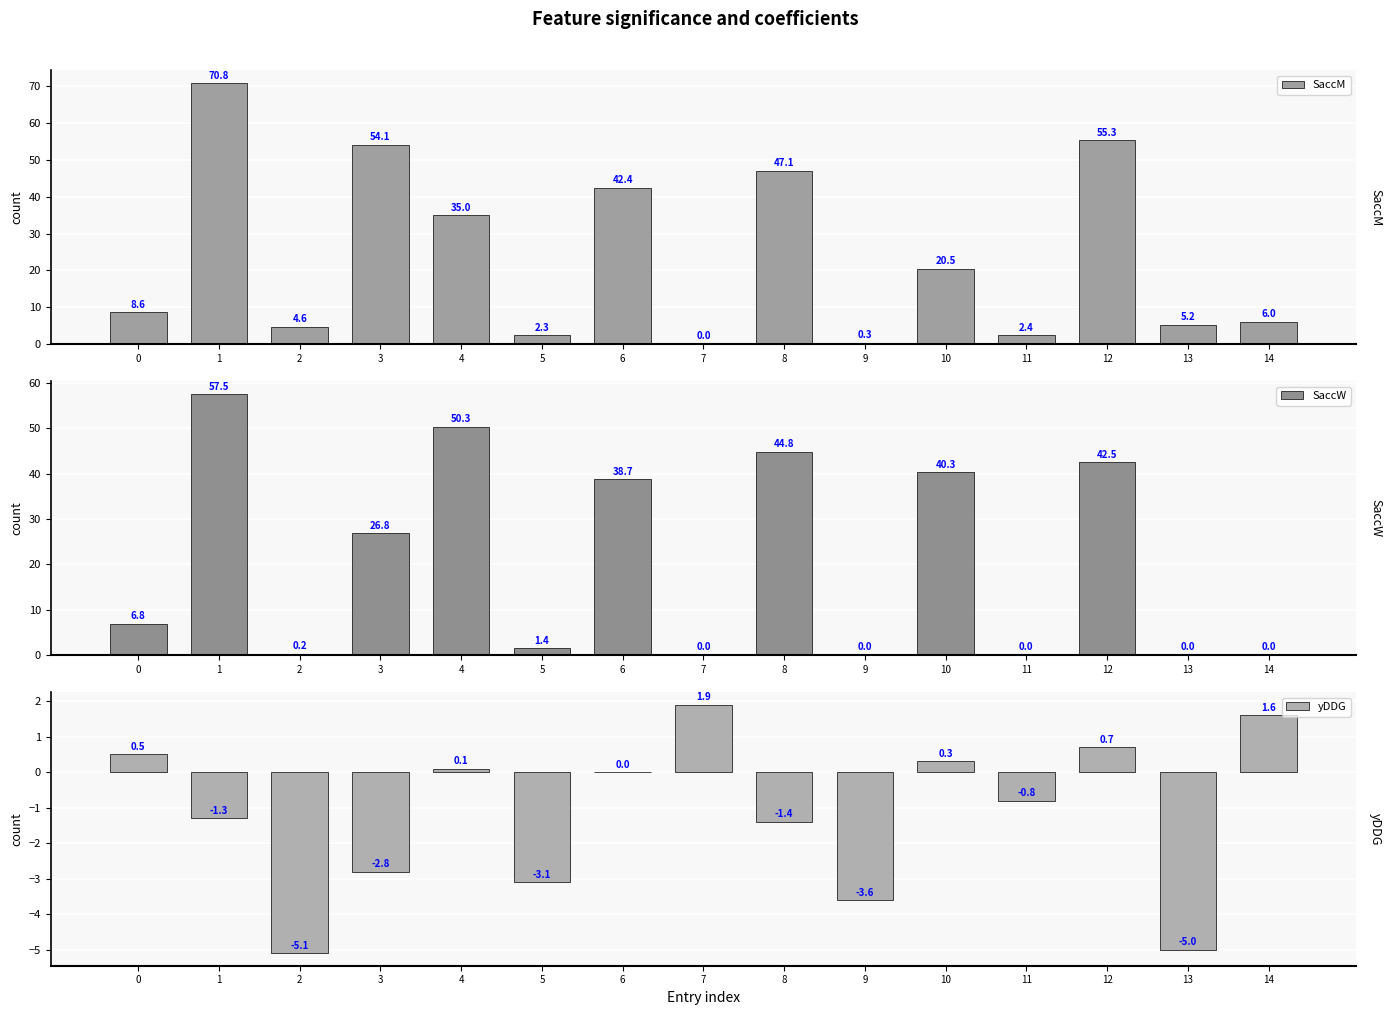

What is the difference between the maximum and minimum values in the SaccW series?

57.5